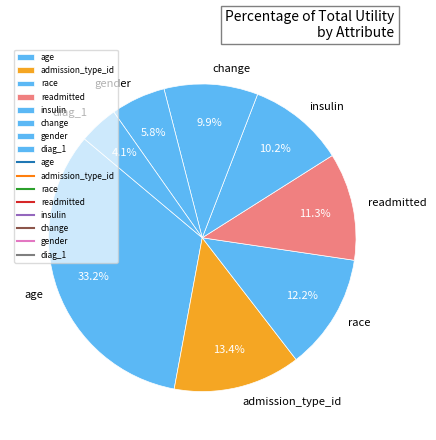

To the nearest percent, what is the difference between the diag_1 and change slice percentages?

6%